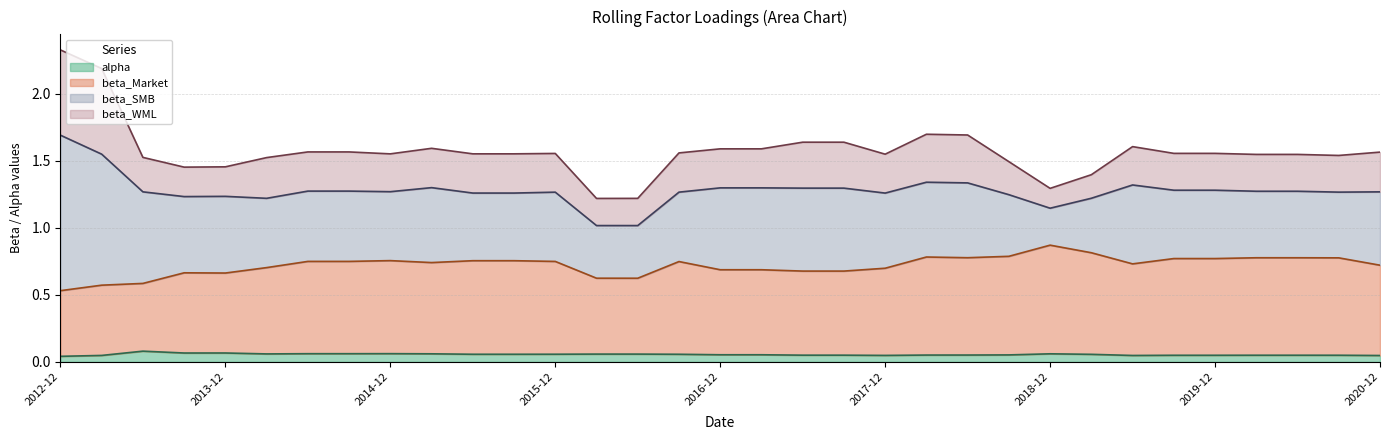

Does the chart display data point markers on the line(s)?

No